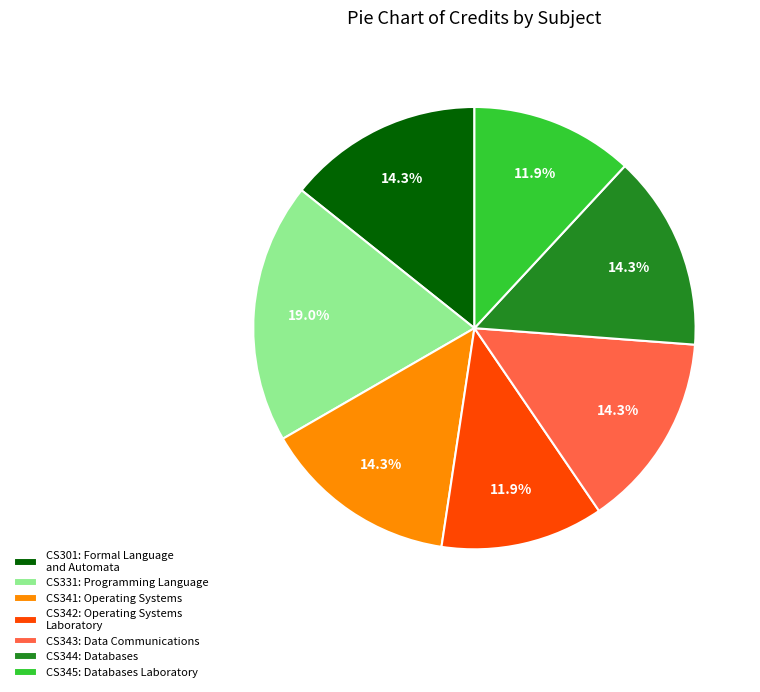

How many slices are in this pie chart?

7